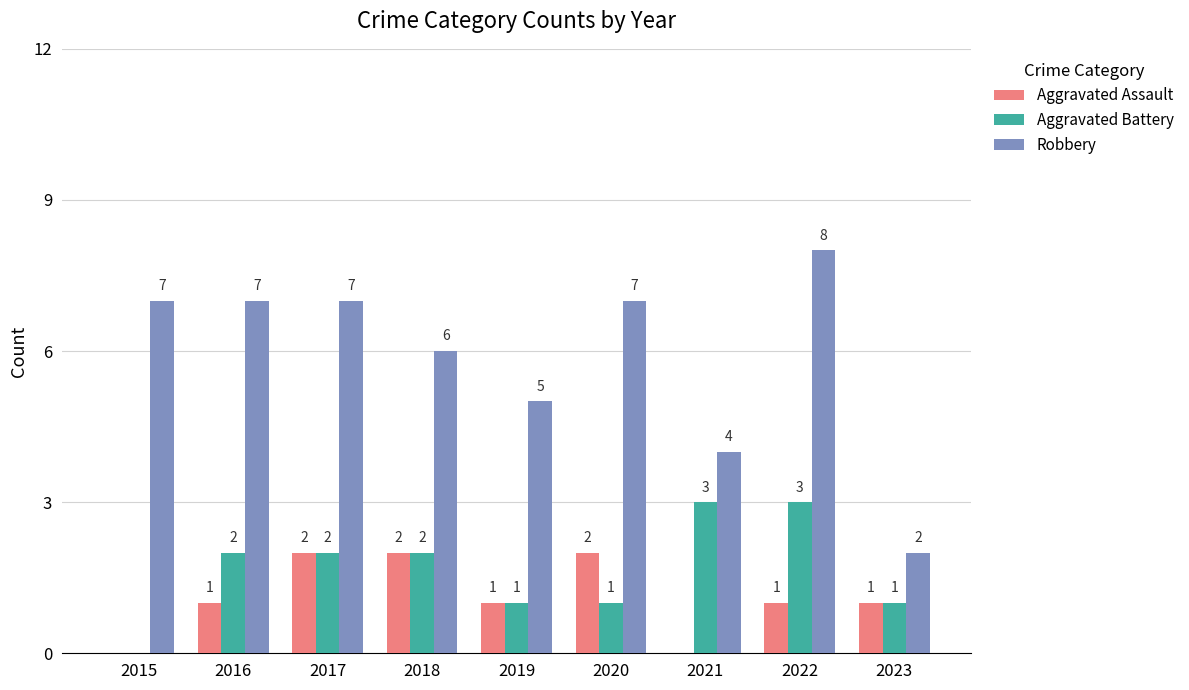

Reading left to right, transcribe all the data shown in this chart.

Aggravated Assault: 0	1	2	2	1	2	0	1	1
Aggravated Battery: 0	2	2	2	1	1	3	3	1
Robbery: 7	7	7	6	5	7	4	8	2